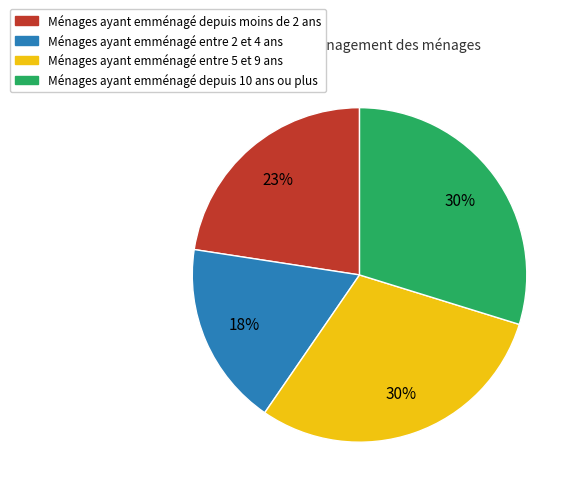

Is there any slice that represents more than half of the pie?

No